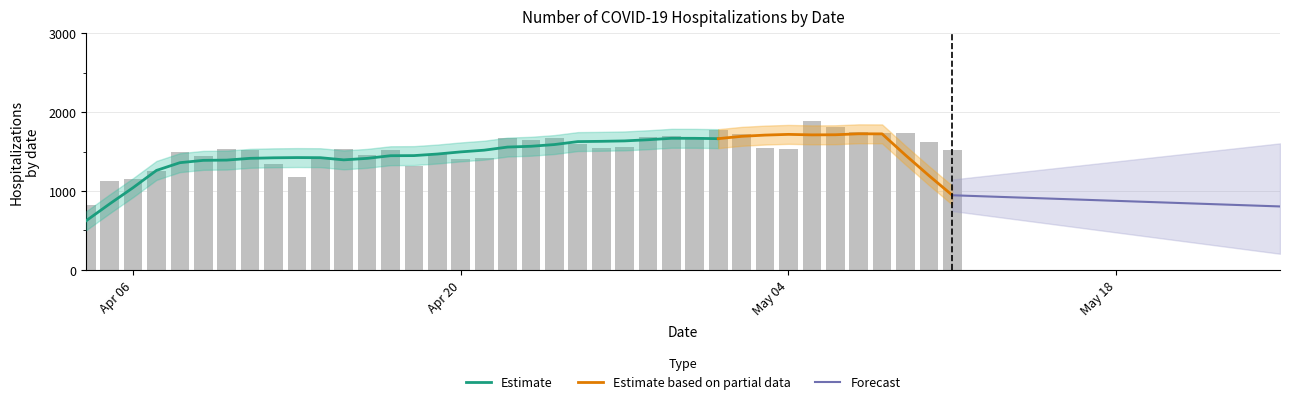

What is the ratio of the value at 2020-04-21 to the value at 2020-05-04?

0.9